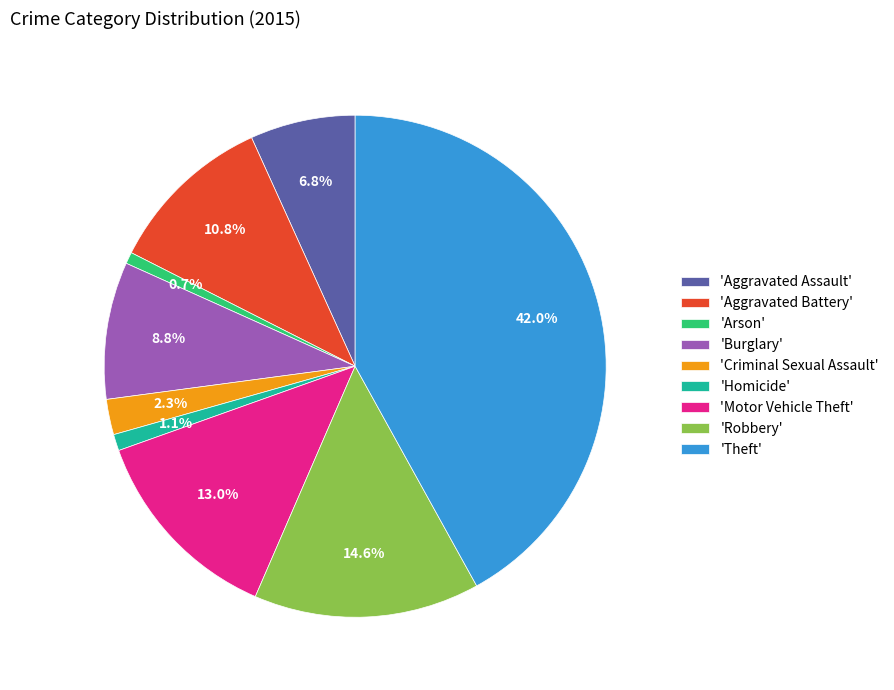

Which has a higher value, 'Robbery' or 'Motor Vehicle Theft'?

'Robbery'